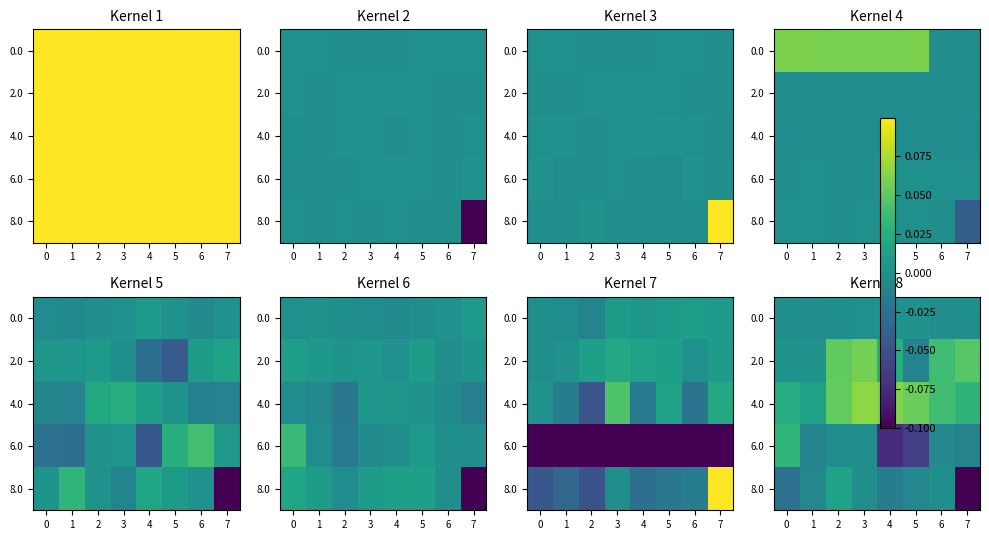

Is it true that 4.0 equals 0.1 at 5?

False